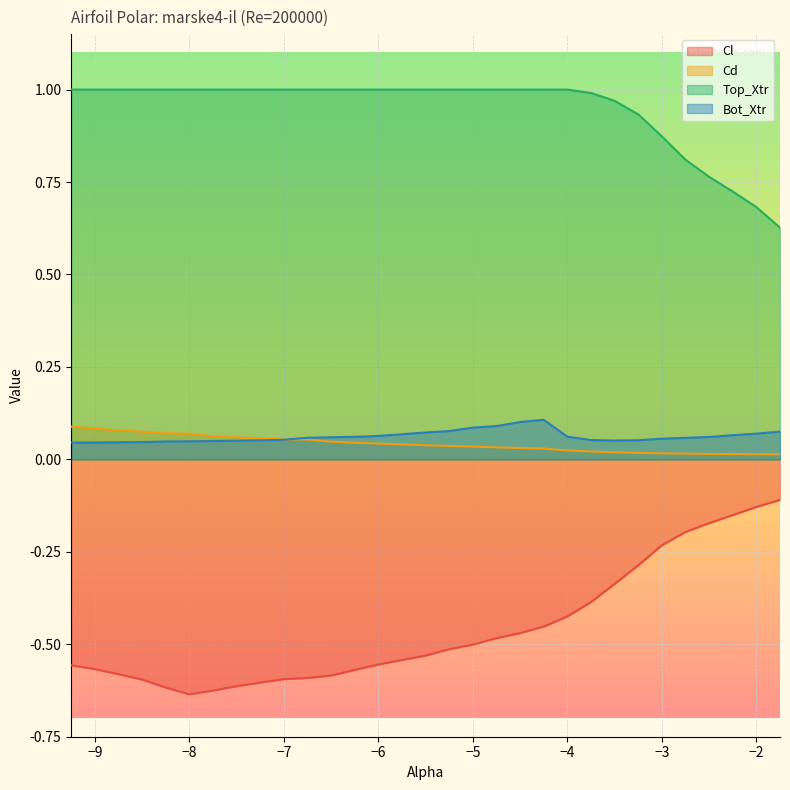

Which category has the lowest value across all series?

-8.0